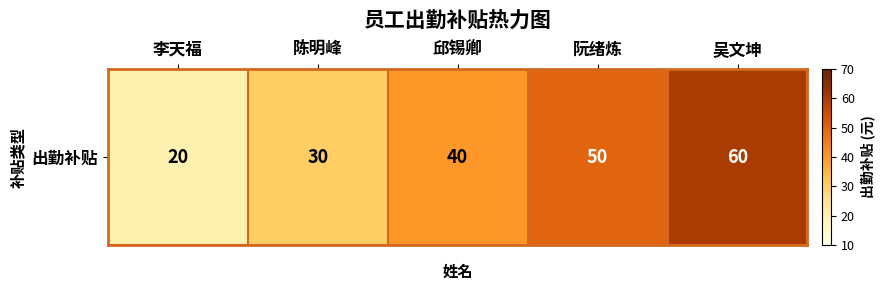

Between 吴文坤 and 陈明峰, which is larger?

吴文坤